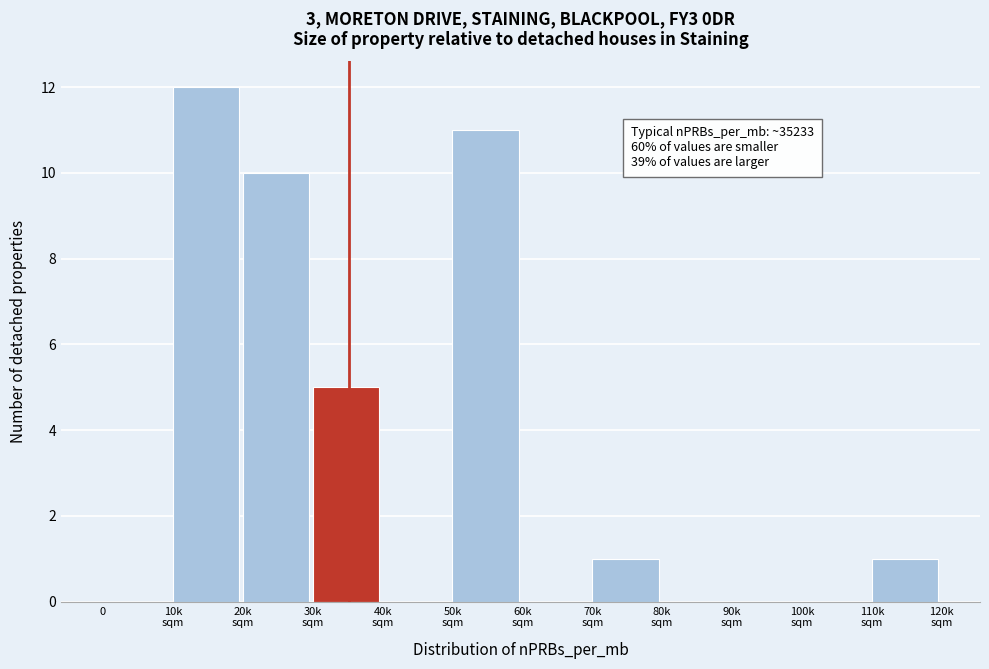

What is the greatest value displayed?

12